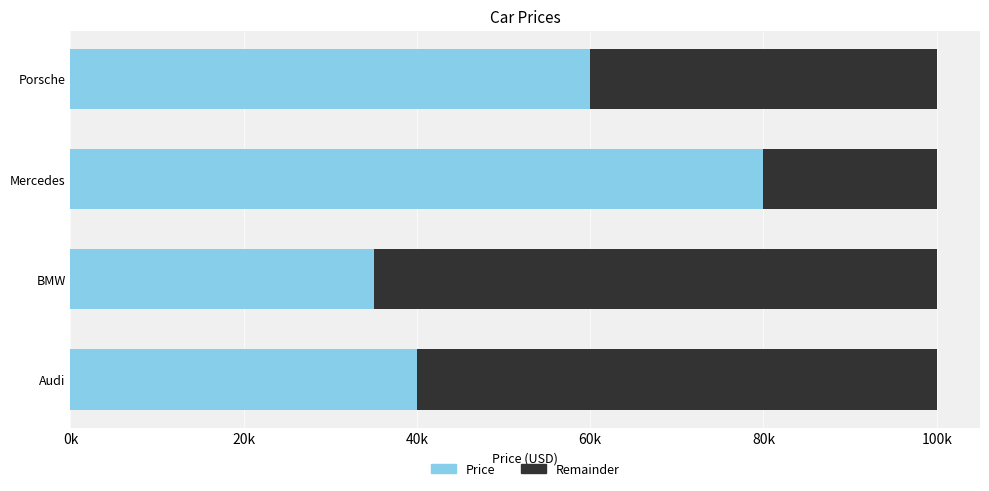

What are all the series names shown in the legend?

Price, Remainder